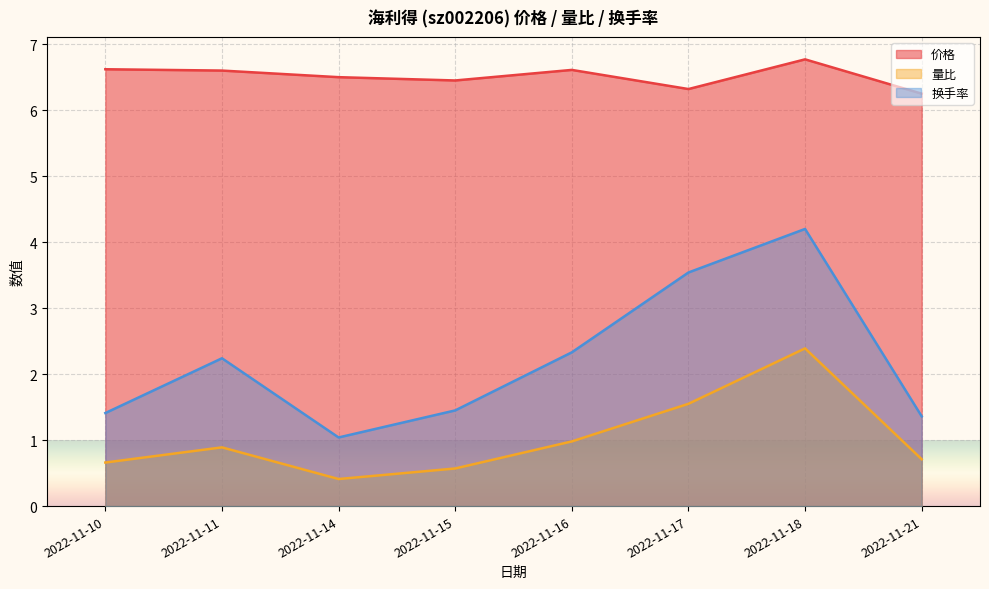

At which label is 换手率 closest to 2?

2022-11-11